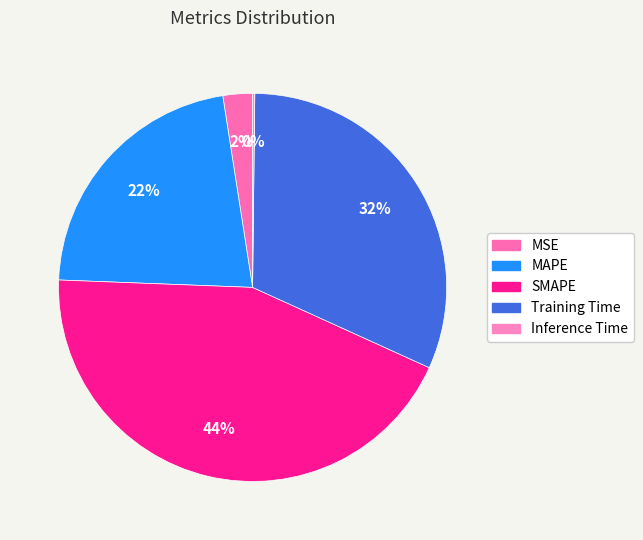

True or false: Inference Time accounts for 7% of the total.

False